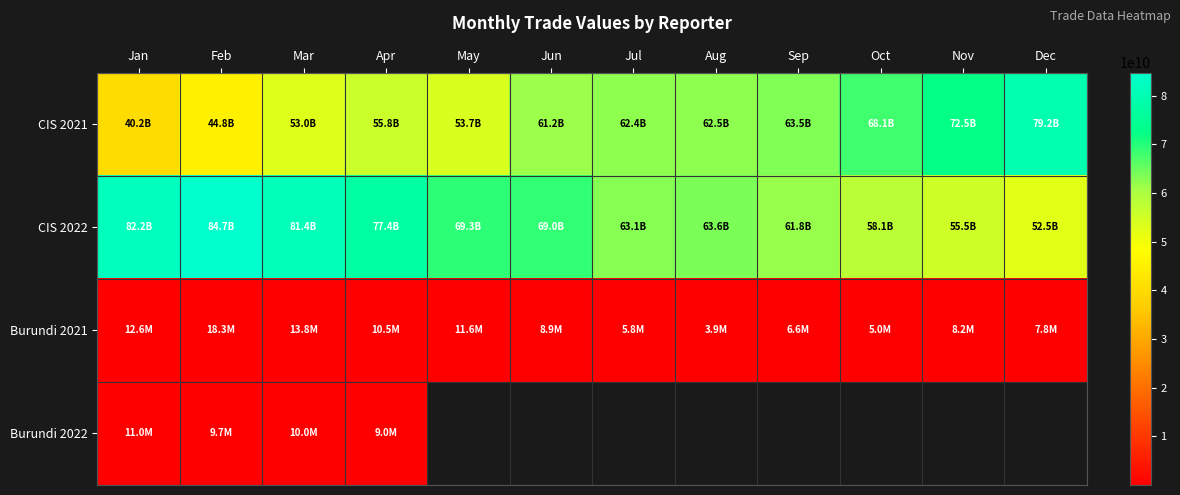

At how many categories does at least one series exceed 13656050155?

12